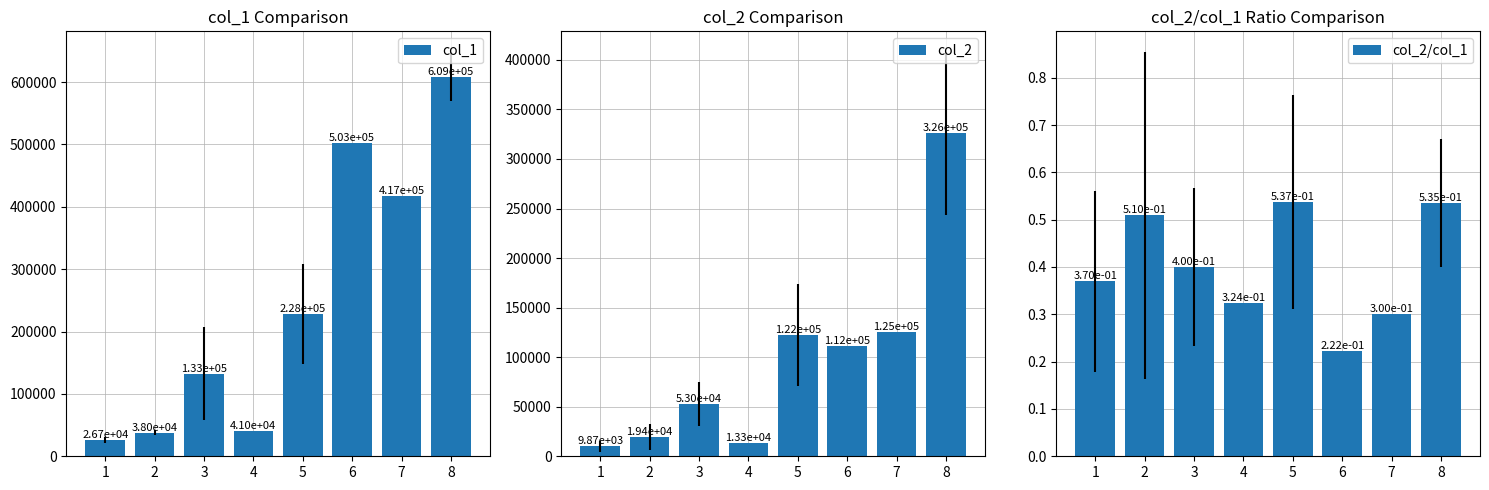

Where is col_1 nearest to the value 317833?

5